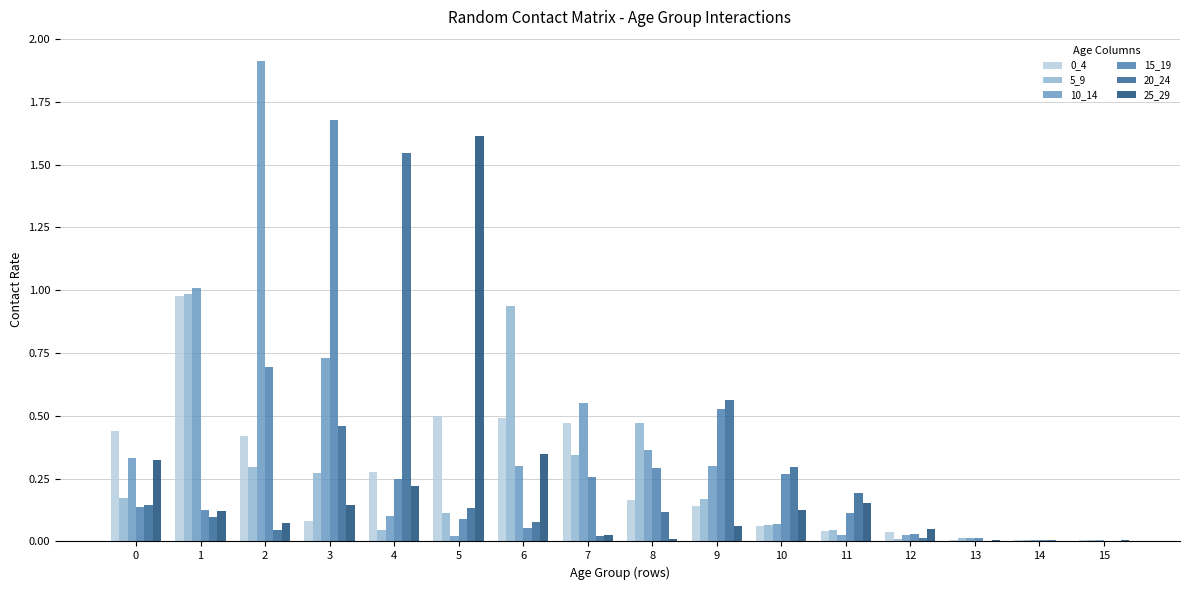

What is the maximum value for 10_14?

1.9